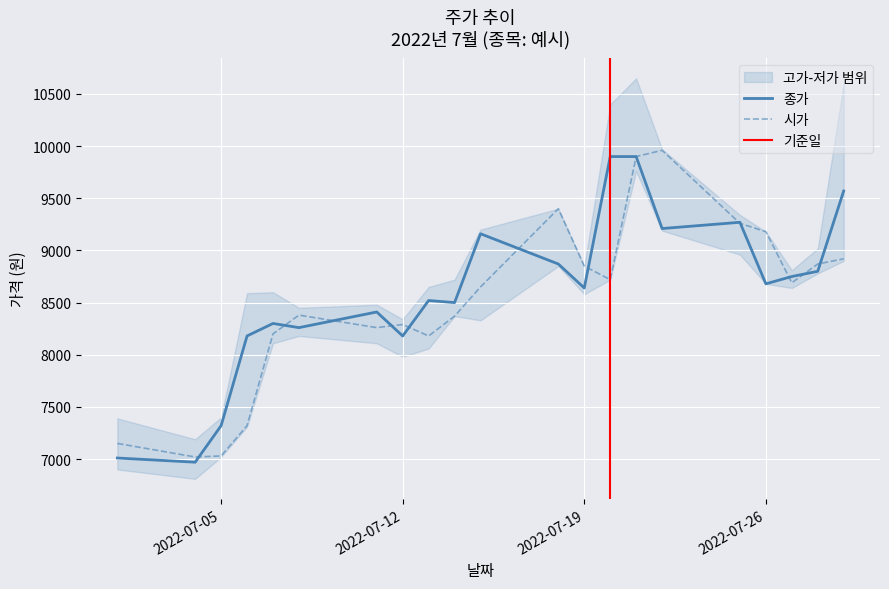

How many intersections are there between 시가 and 종가?

12